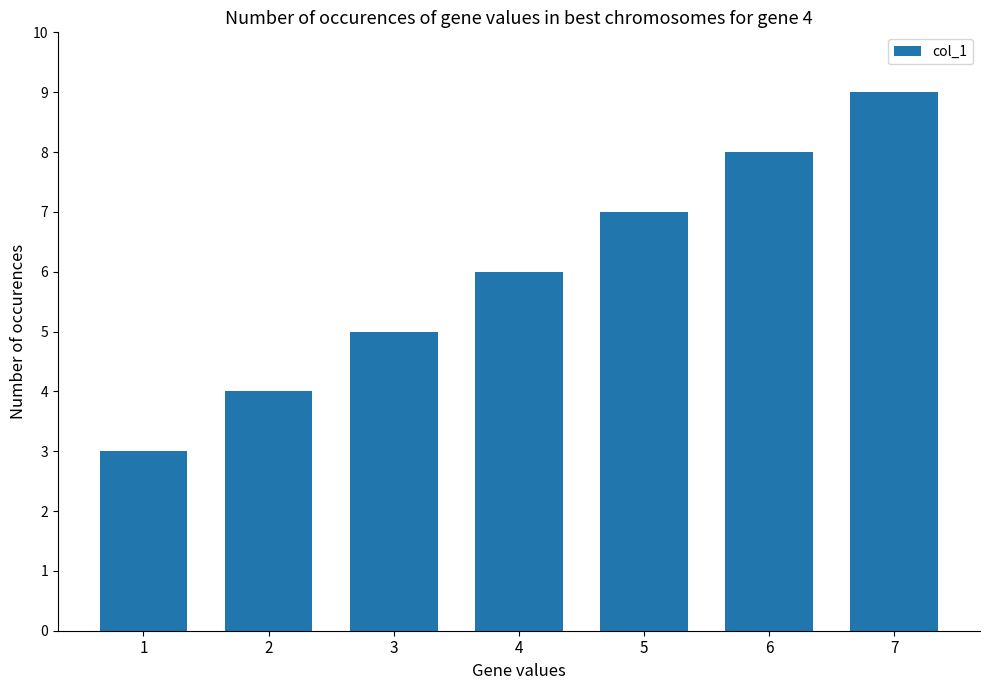

What is the difference between the maximum and minimum values?

6